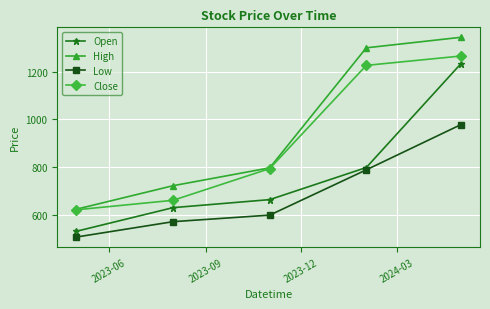

Which series has the largest total across all categories?

High